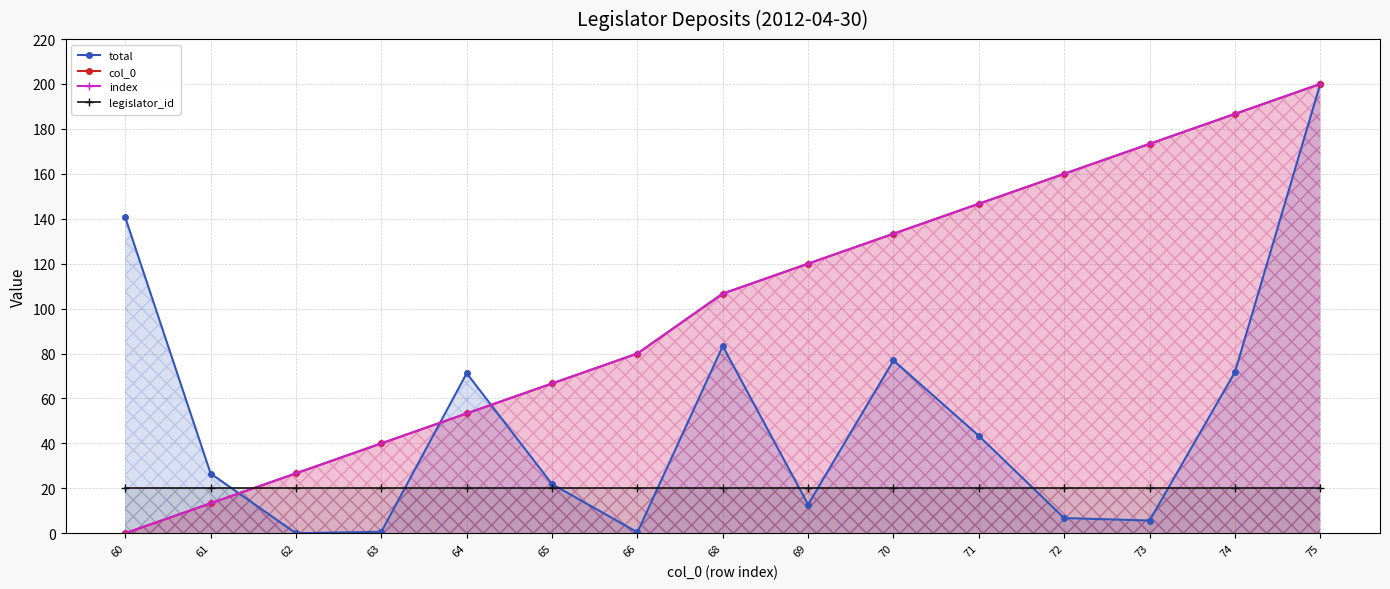

Reading left to right, extract all data points from this chart.

total: 140.6	26.6	0.0	0.7	71.2	21.9	0.4	83.3	12.8	76.9	43.4	6.8	5.7	71.7	200.0
col_0: 0.0	13.3	26.7	40.0	53.3	66.7	80.0	106.7	120.0	133.3	146.7	160.0	173.3	186.7	200.0
index: 0.0	13.3	26.7	40.0	53.3	66.7	80.0	106.7	120.0	133.3	146.7	160.0	173.3	186.7	200.0
legislator_id: 20.0	20.0	20.0	20.0	20.0	20.0	20.0	20.0	20.0	20.0	20.0	20.0	20.0	20.0	20.0